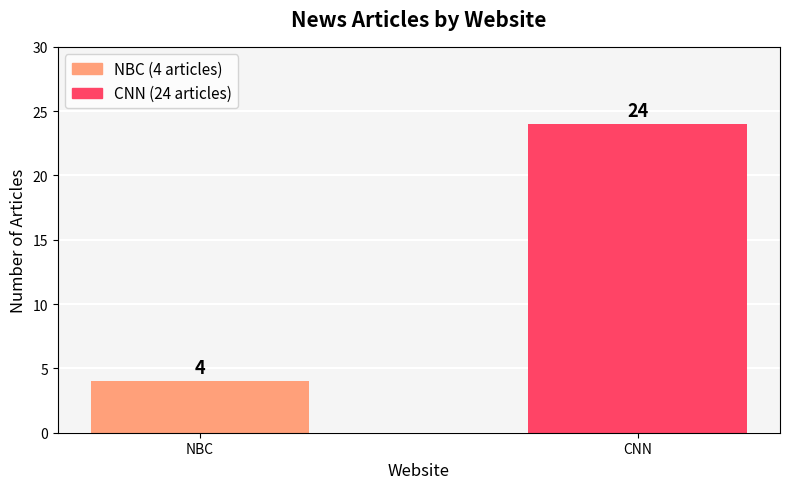

Are the bars horizontal?

No